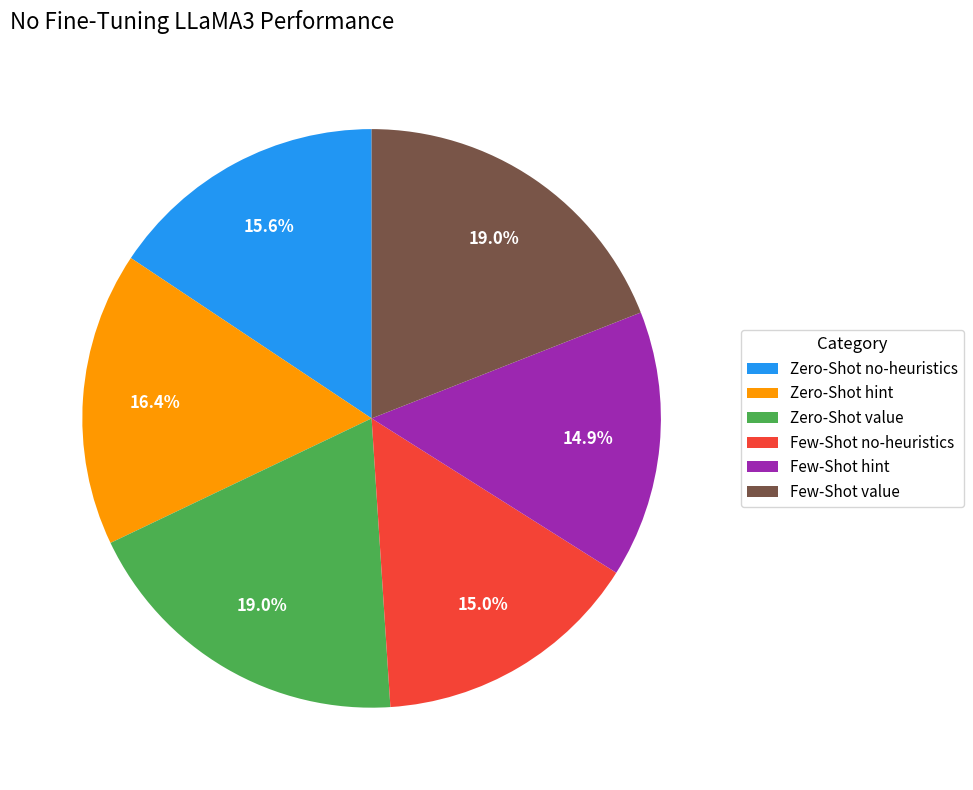

Do Few-Shot value and Zero-Shot value together represent more than half of the pie?

No